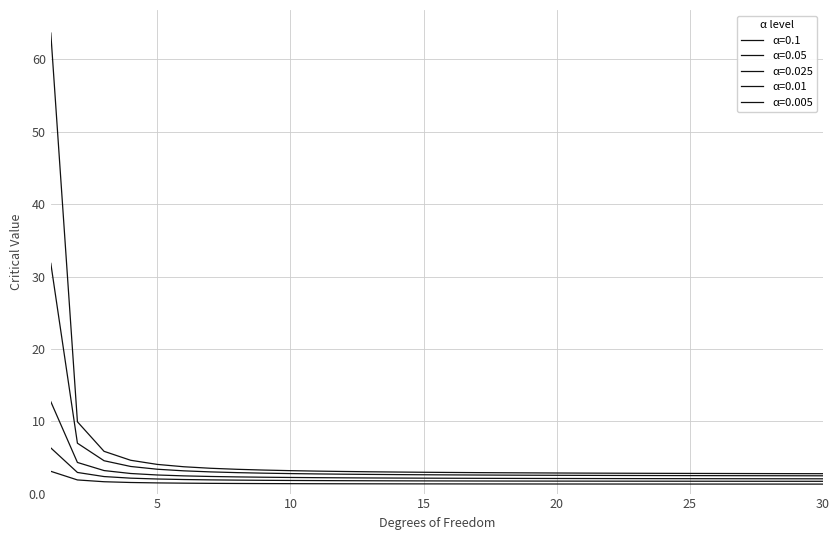

How many lines are shown in the chart?

5